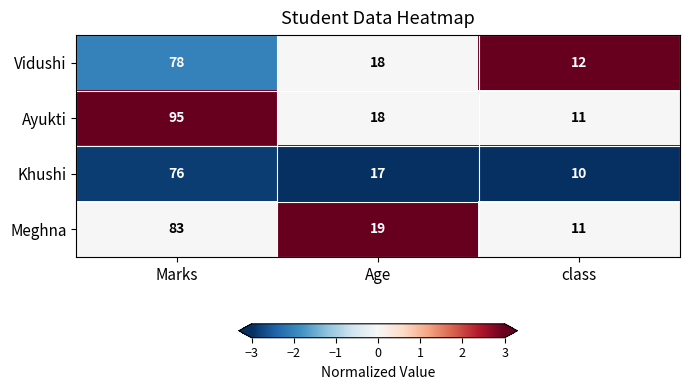

How many categories are shown in the chart?

3